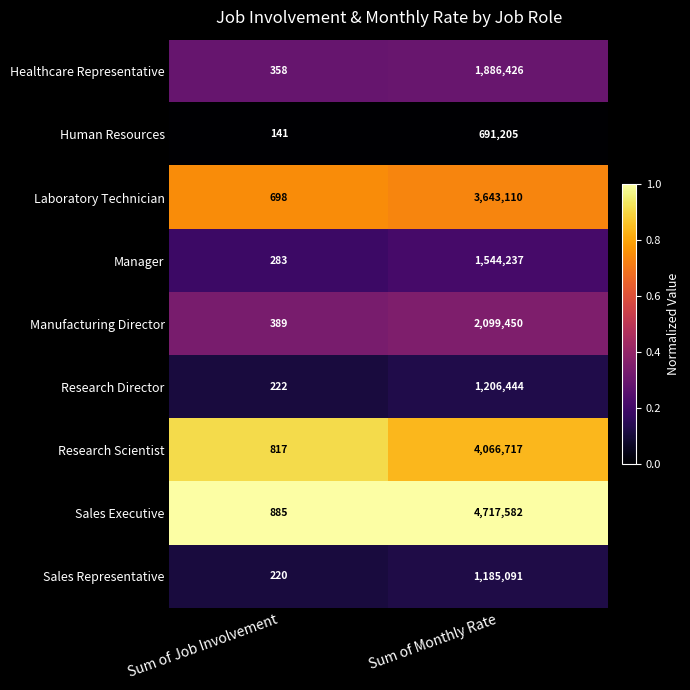

Where is Manager nearest to the value 772260?

Sum of Job Involvement